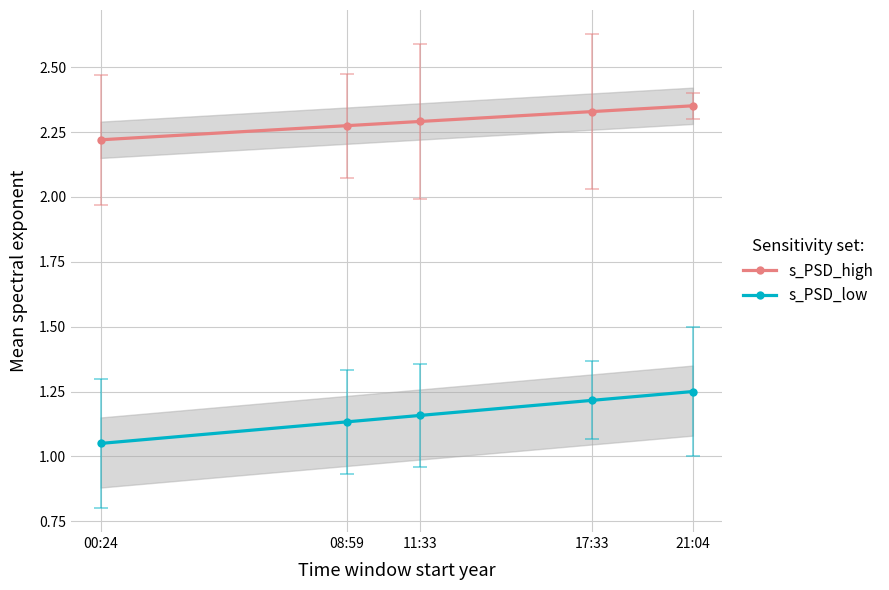

Which label corresponds to the smallest value in the chart?

00:24